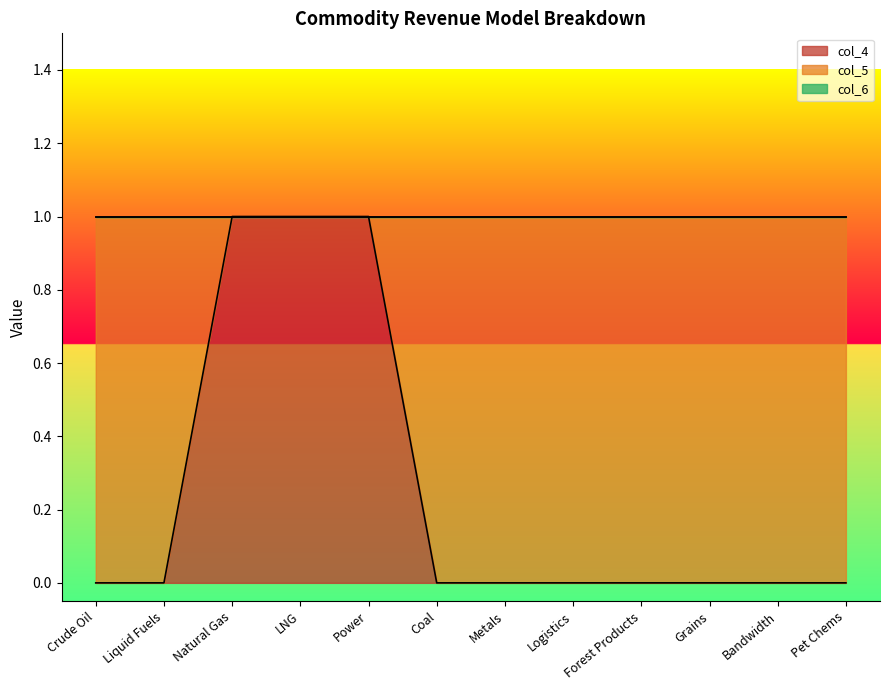

Count the number of categories in the chart.

12